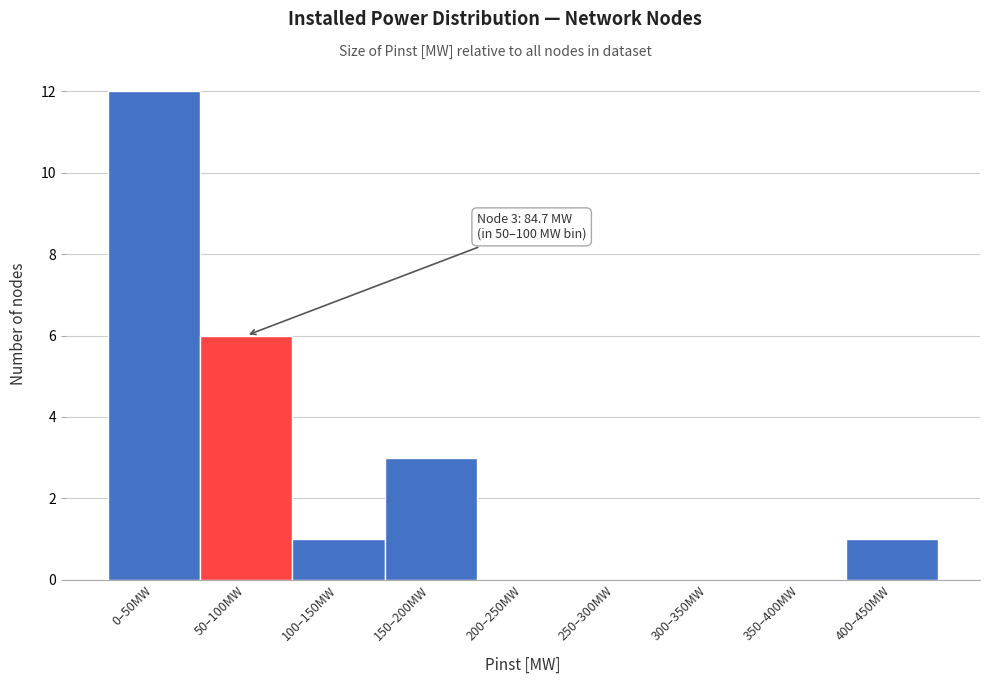

Reading left to right, extract all data points from this chart.

0–50MW=12	50–100MW=6	100–150MW=1	150–200MW=3	200–250MW=0	250–300MW=0	300–350MW=0	350–400MW=0	400–450MW=1